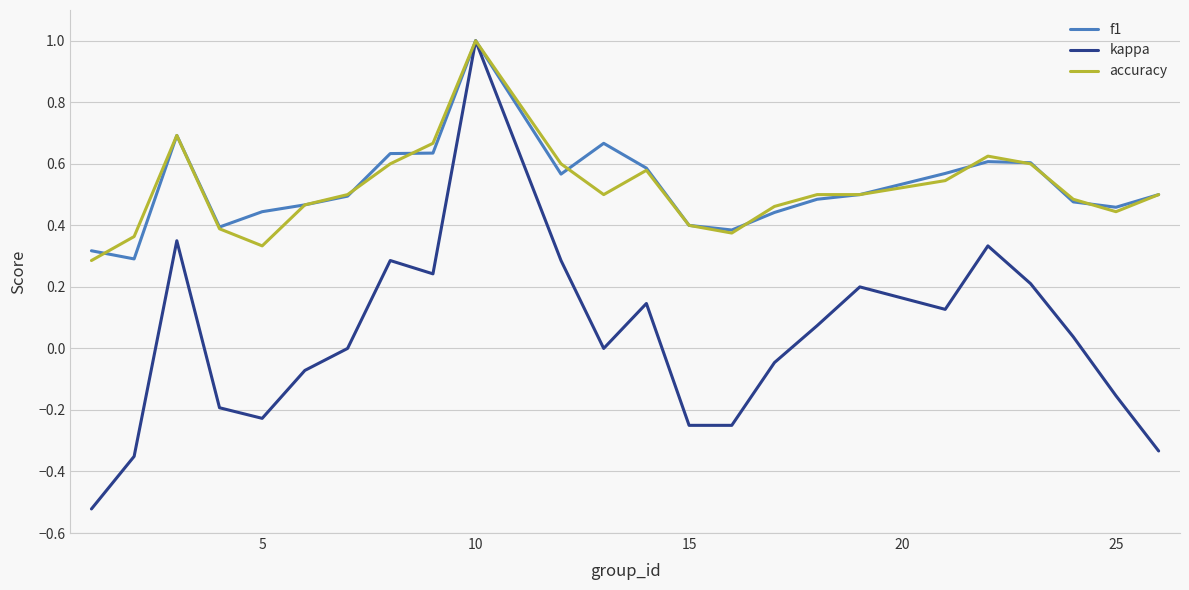

In kappa, how many points are higher than both neighbors (excluding endpoints)?

6